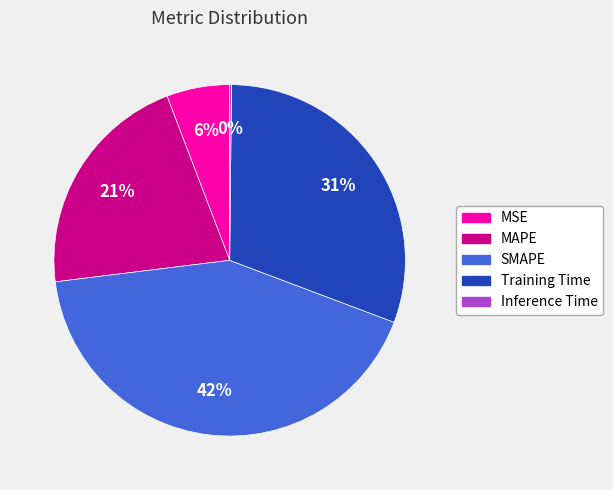

To the nearest percent, what is the difference between the largest and smallest slice percentages?

42%